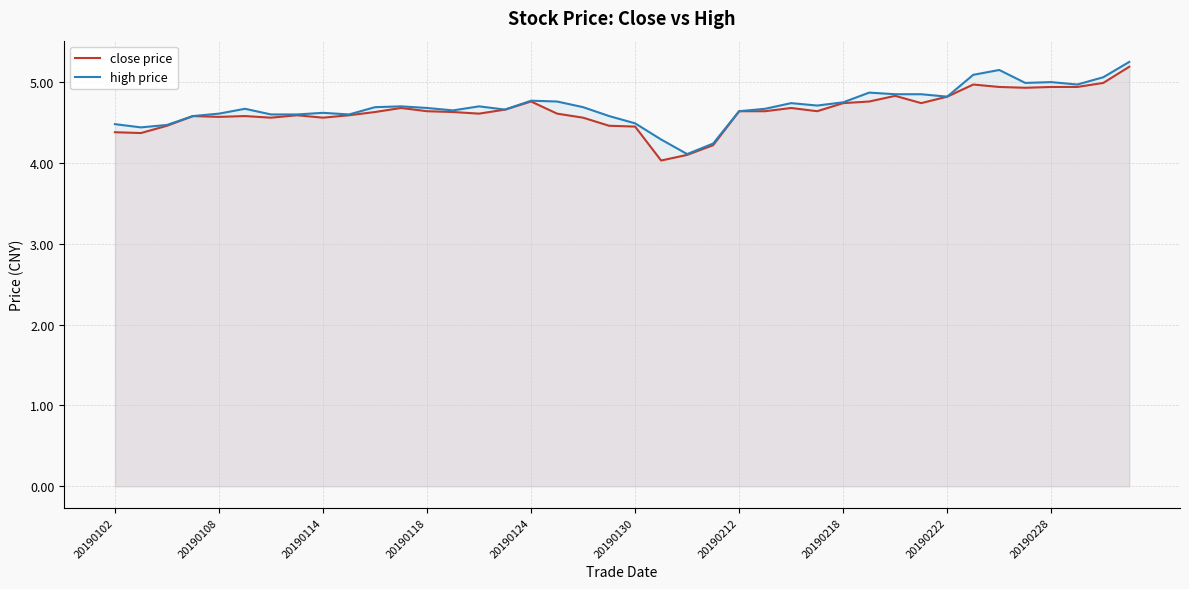

Is the value of high price at 20190130 greater than the value of close price at 20190212?

No